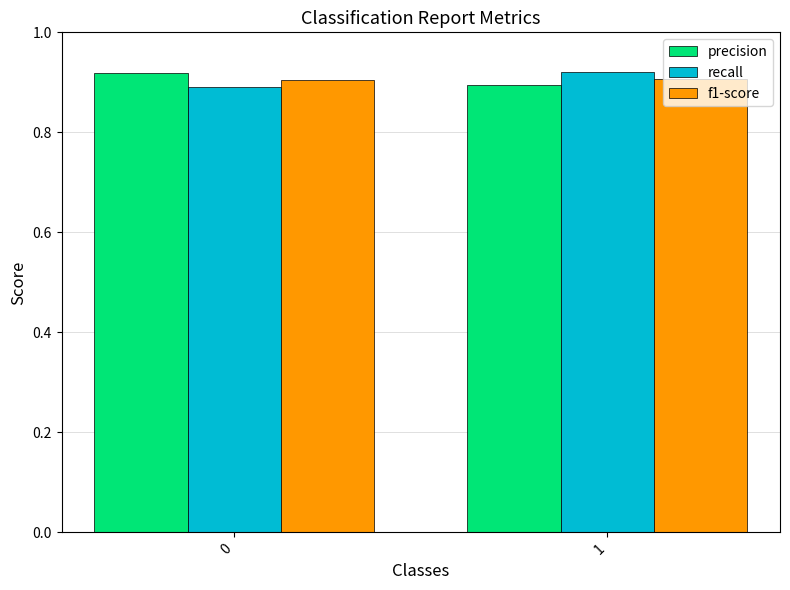

What is the sum of the recall values at 1 and 0?

1.8